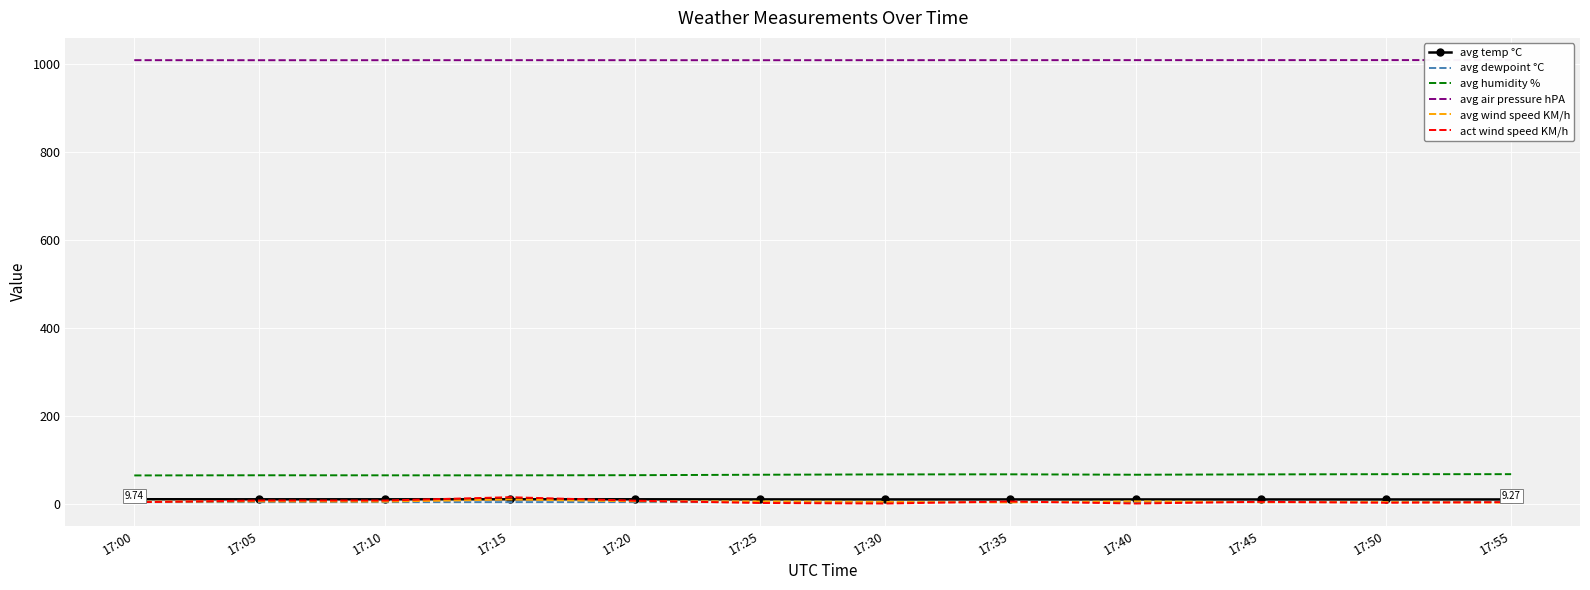

Reading left to right, extract all data points from this chart.

avg temp °C: 17:00=9.7	17:05=9.6	17:10=9.6	17:15=9.7	17:20=9.6	17:25=9.4	17:30=9.3	17:35=9.3	17:40=9.3	17:45=9.3	17:50=9.3	17:55=9.3
avg dewpoint °C: 17:00=3.2	17:05=3.2	17:10=3.2	17:15=3.2	17:20=3.3	17:25=3.3	17:30=3.3	17:35=3.4	17:40=3.2	17:45=3.3	17:50=3.4	17:55=3.4
avg humidity %: 17:00=63.9	17:05=64.3	17:10=64.2	17:15=64.1	17:20=64.5	17:25=65.5	17:30=66.2	17:35=66.4	17:40=65.5	17:45=66.3	17:50=66.7	17:55=66.8
avg air pressure hPA: 17:00=1008.6	17:05=1008.6	17:10=1008.6	17:15=1008.7	17:20=1008.6	17:25=1008.6	17:30=1008.7	17:35=1008.7	17:40=1008.7	17:45=1008.7	17:50=1008.8	17:55=1008.9
avg wind speed KM/h: 17:00=4.2	17:05=4.8	17:10=4.4	17:15=9.2	17:20=5.1	17:25=4.8	17:30=3.7	17:35=2.6	17:40=5.0	17:45=2.9	17:50=3.3	17:55=2.1
act wind speed KM/h: 17:00=2.9	17:05=6.9	17:10=6.8	17:15=14.4	17:20=6.5	17:25=1.2	17:30=0.0	17:35=4.6	17:40=0.0	17:45=3.9	17:50=1.7	17:55=3.2